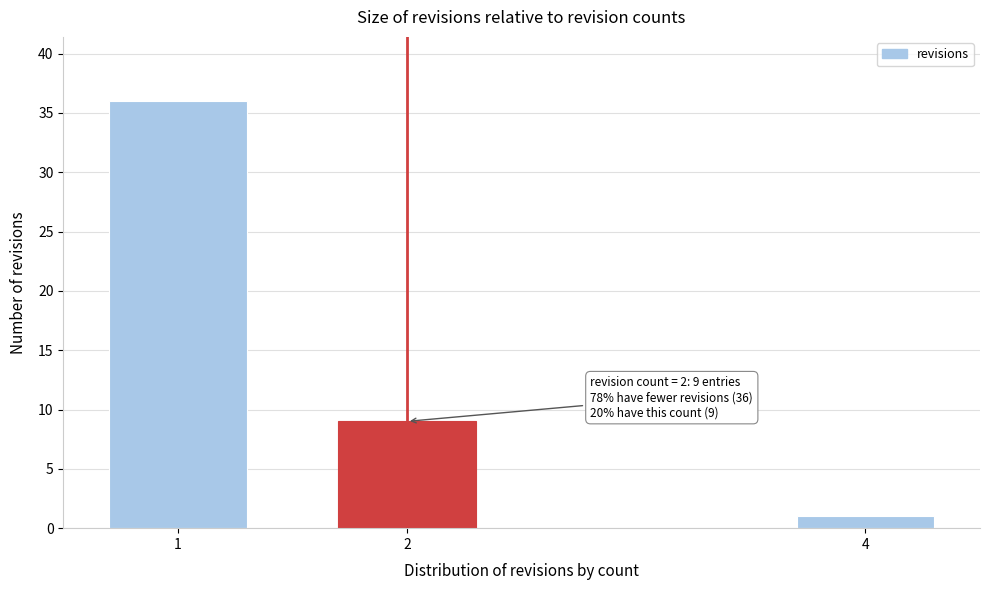

Reading right to left, what are all the values shown in this chart?

4=1	2=9	1=36